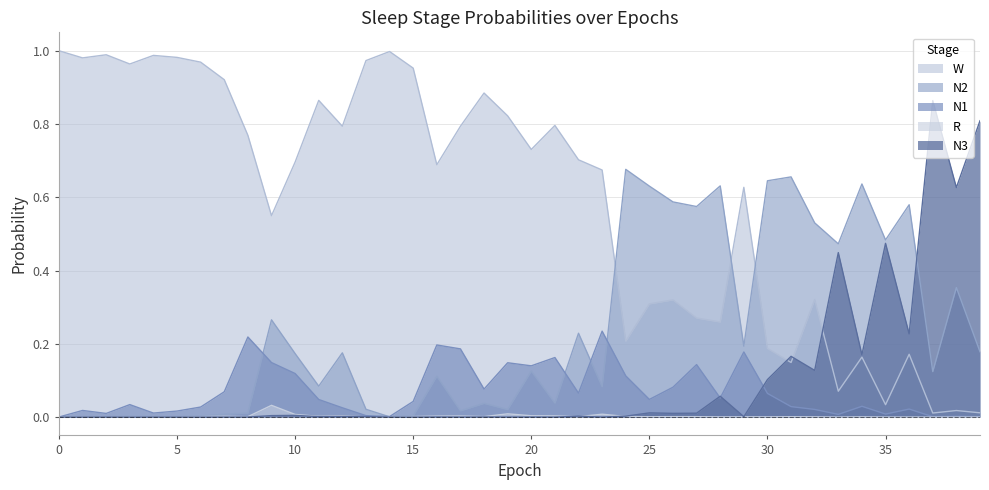

What is the difference between the maximum and minimum values in the N2 series?

0.7